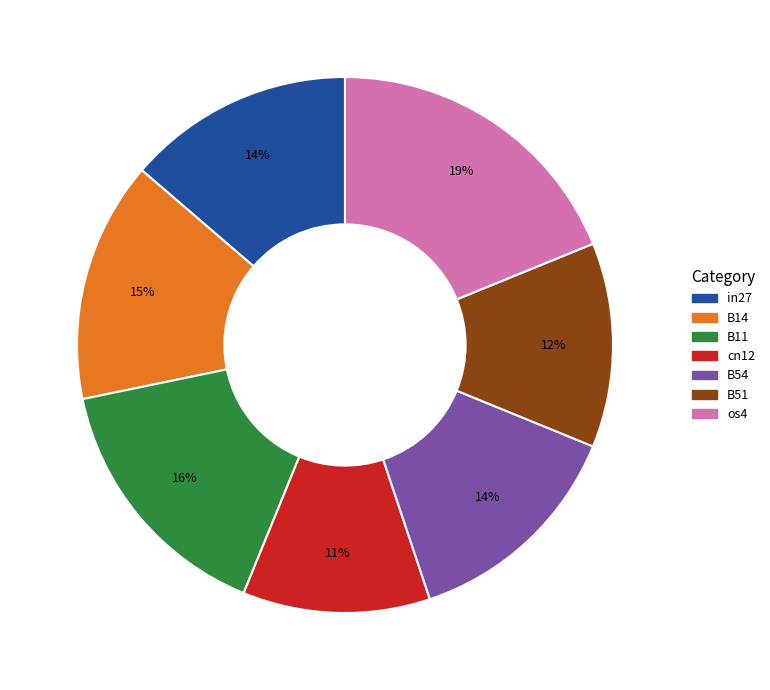

Does os4 represent more than half of the total?

No